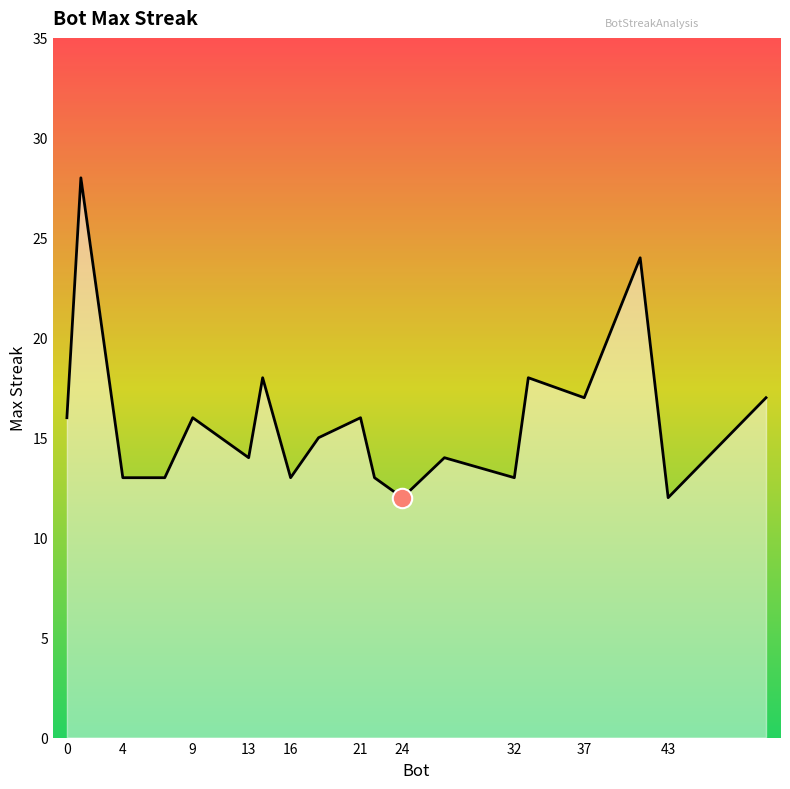

What is the greatest value displayed?

28